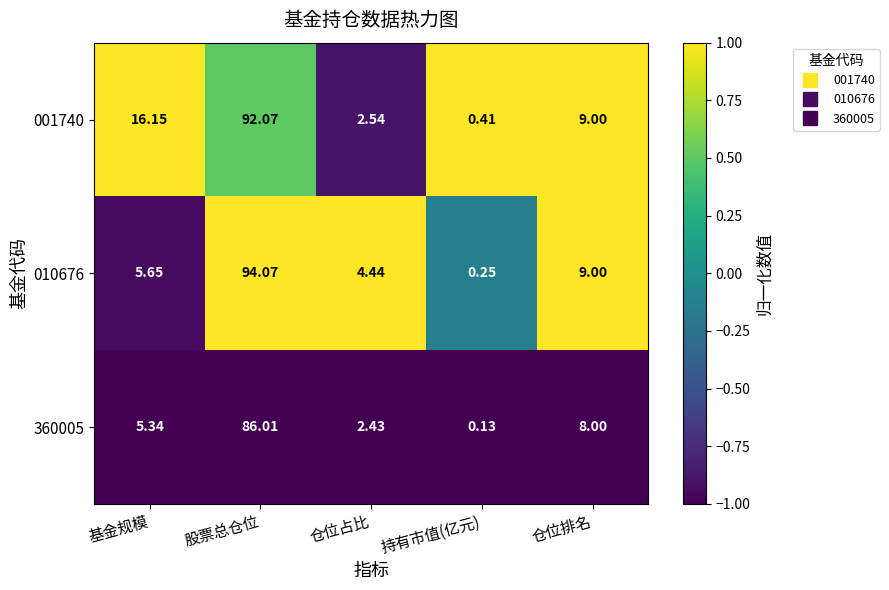

At which label does 001740 reach its peak?

股票总仓位